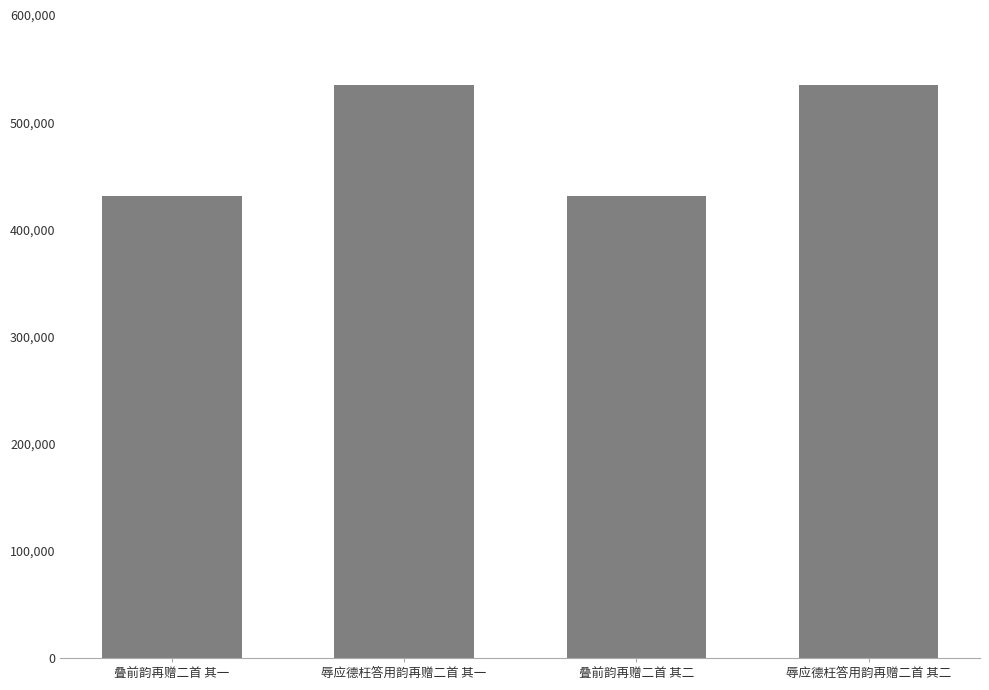

What is the approximate value at 辱应德枉答用韵再赠二首 其一?

535046